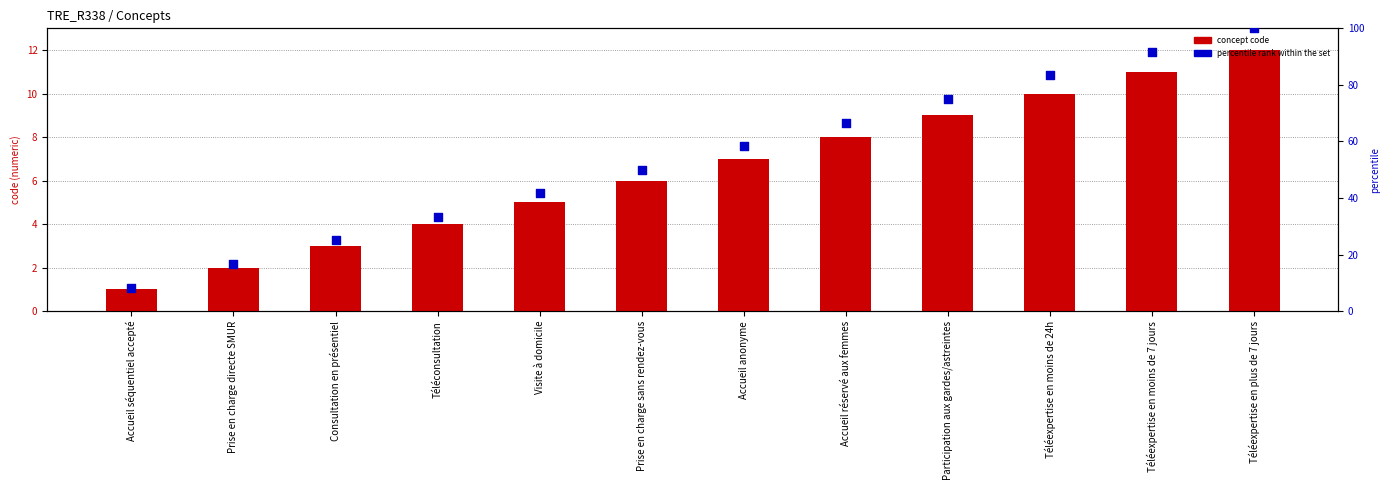

Which series contains the highest Y value?

percentile rank within the set